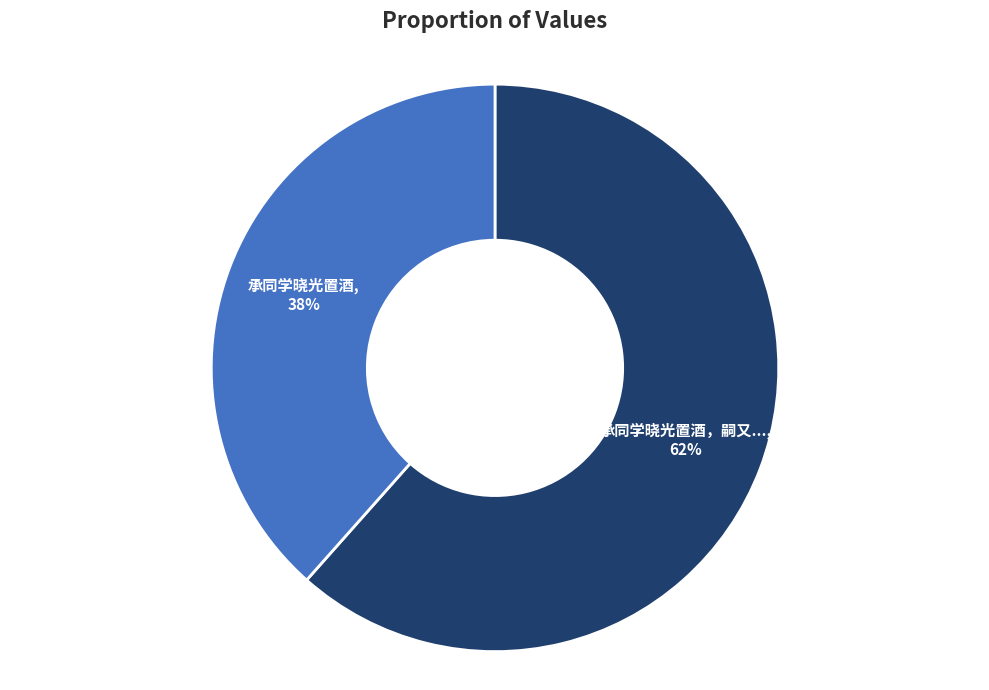

To the nearest percent, what is the average slice percentage?

50%